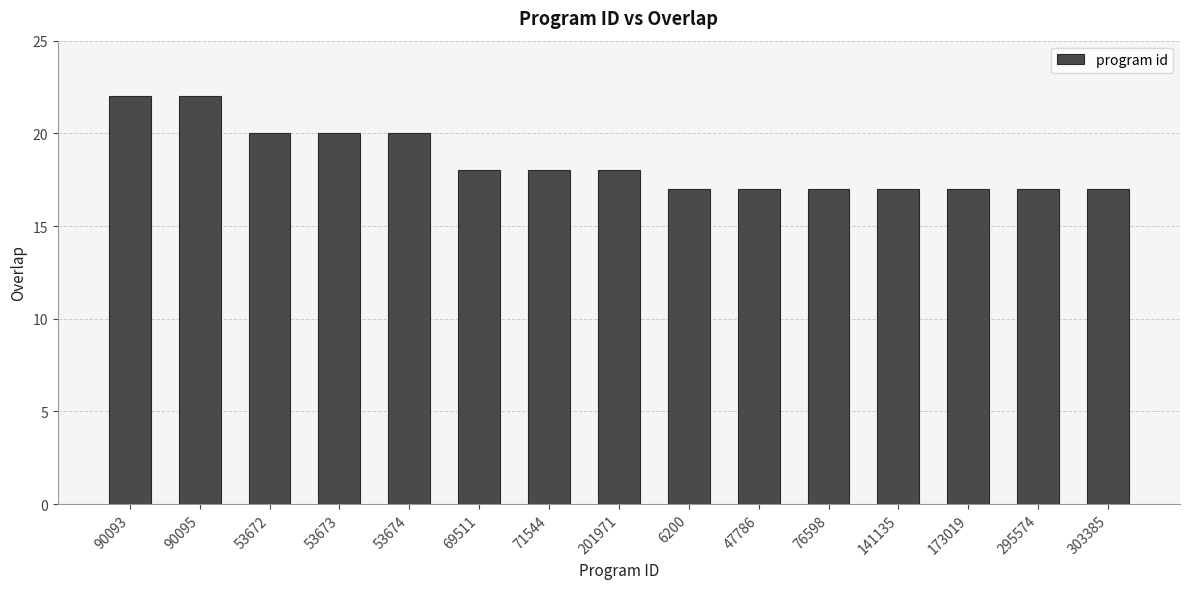

What is the label of the 15th bar from the right?

90093